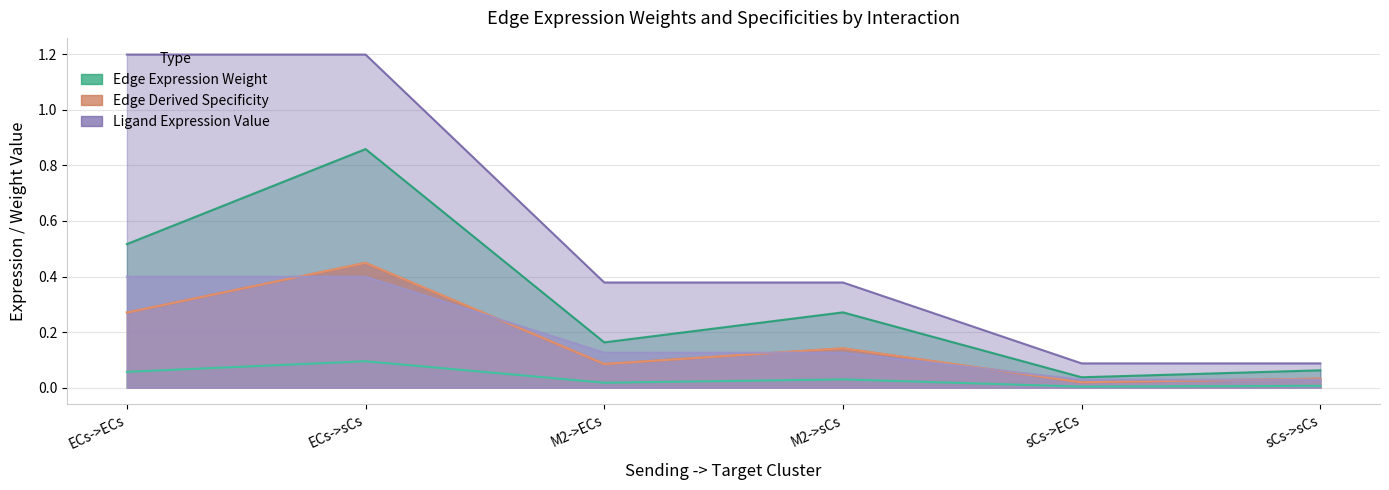

Reading left to right, extract all data points from this chart.

Edge average expression weight: ECs->ECs=0.5	ECs->sCs=0.9	M2->ECs=0.2	M2->sCs=0.3	sCs->ECs=0.0	sCs->sCs=0.1
Edge total expression weight: ECs->ECs=0.1	ECs->sCs=0.1	M2->ECs=0.0	M2->sCs=0.0	sCs->ECs=0.0	sCs->sCs=0.0
Edge avg expression derived specificity: ECs->ECs=0.3	ECs->sCs=0.4	M2->ECs=0.1	M2->sCs=0.1	sCs->ECs=0.0	sCs->sCs=0.0
Edge total expression derived specificity: ECs->ECs=0.3	ECs->sCs=0.4	M2->ECs=0.1	M2->sCs=0.1	sCs->ECs=0.0	sCs->sCs=0.0
Ligand average expression value: ECs->ECs=1.2	ECs->sCs=1.2	M2->ECs=0.4	M2->sCs=0.4	sCs->ECs=0.1	sCs->sCs=0.1
Ligand total expression value: ECs->ECs=0.4	ECs->sCs=0.4	M2->ECs=0.1	M2->sCs=0.1	sCs->ECs=0.0	sCs->sCs=0.0